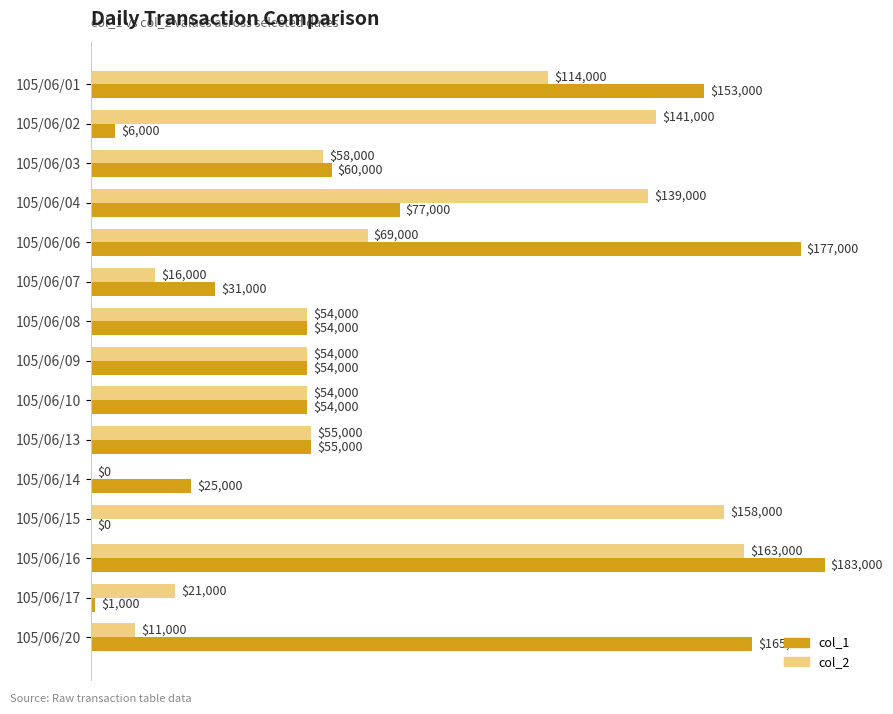

What value does the col_2 series have at 105/06/17, to the nearest 10?

21000